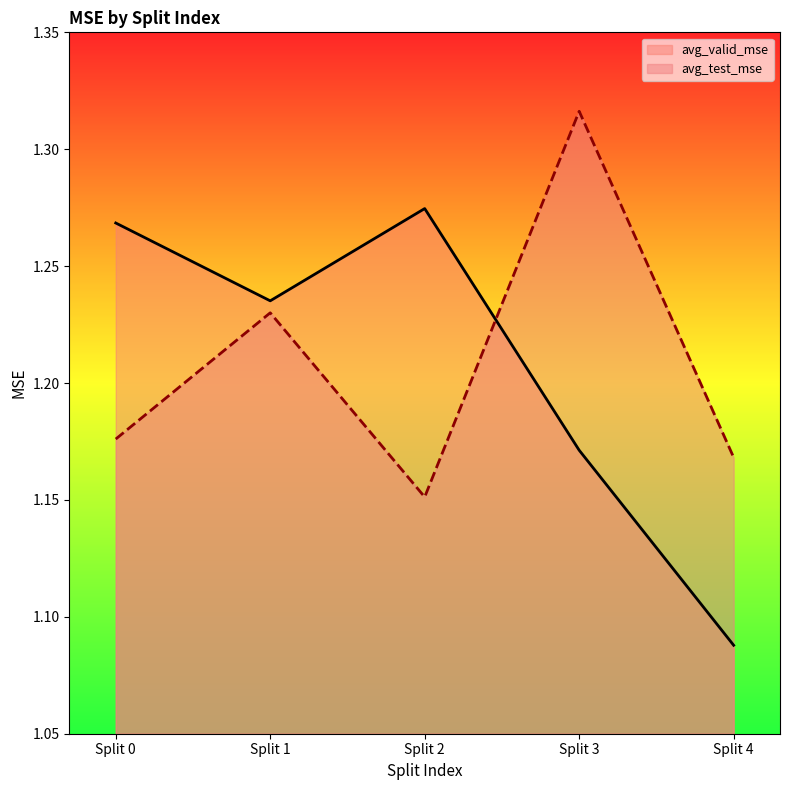

What is the difference between the highest and lowest values at Split 0?

0.1